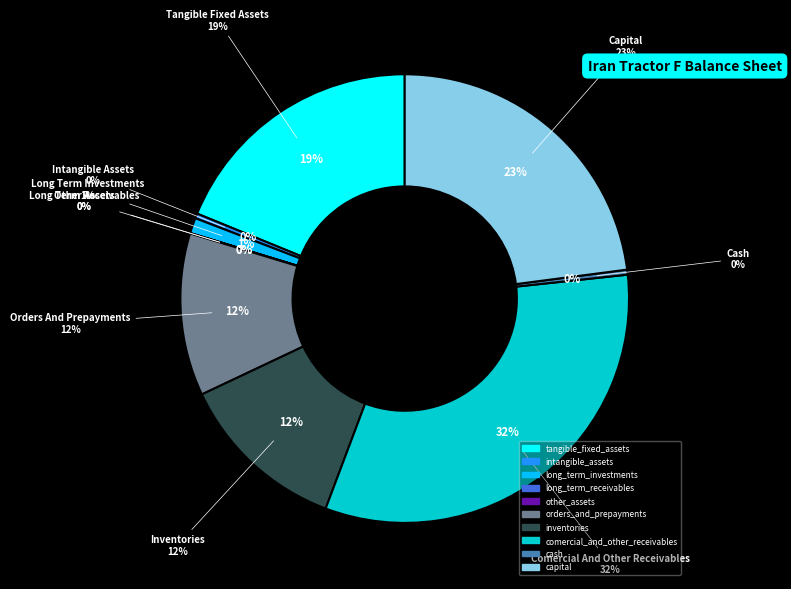

Which slice is the largest?

comercial_and_other_receivables